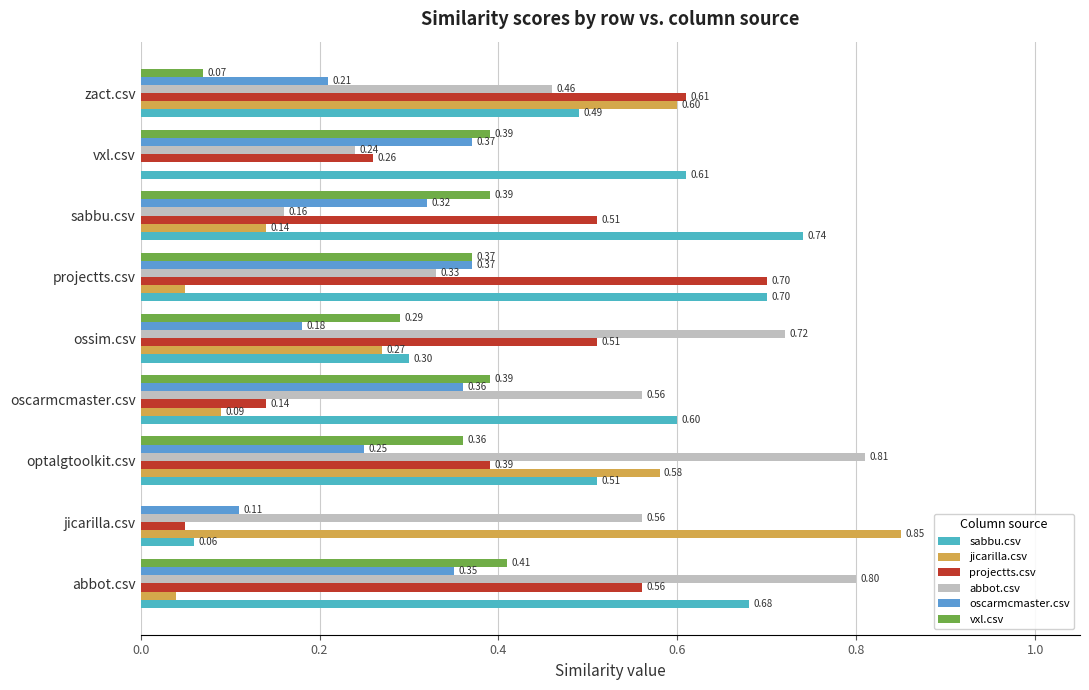

How many data points does each series have?

9